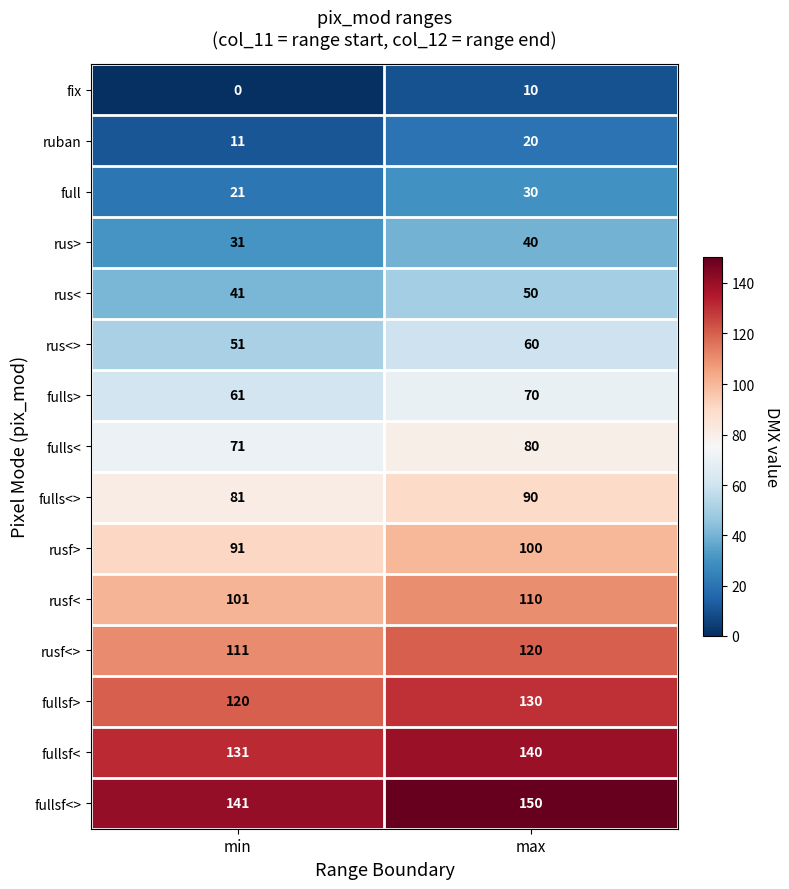

Which series has the largest total across all categories?

fullsf<>